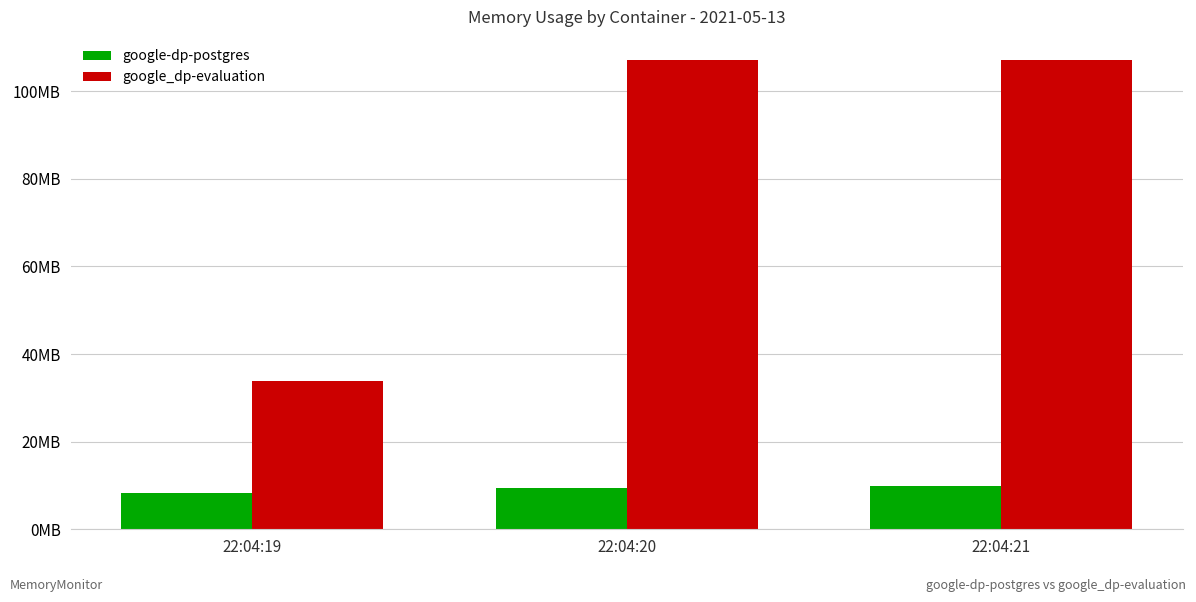

What is the value of the google-dp-postgres bar at the 2nd from the left?

9490432